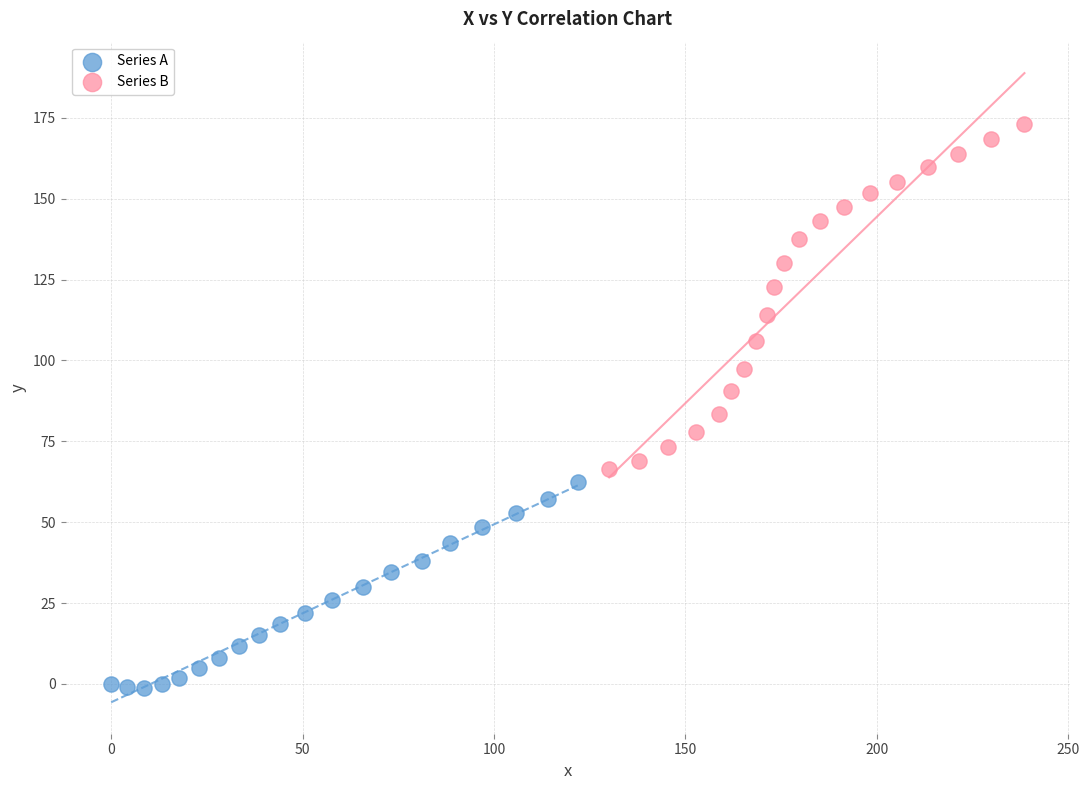

Which series contains the highest Y value?

Series B